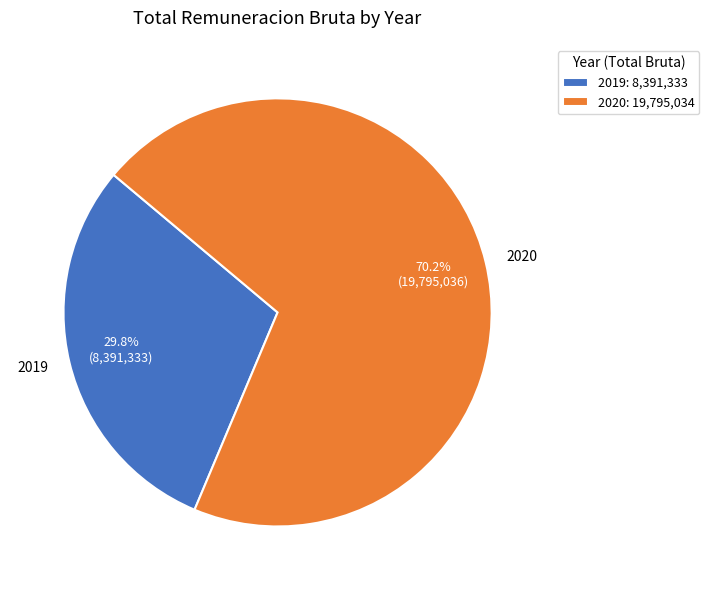

Is the sum of 2020 and 2019 greater than half?

Yes